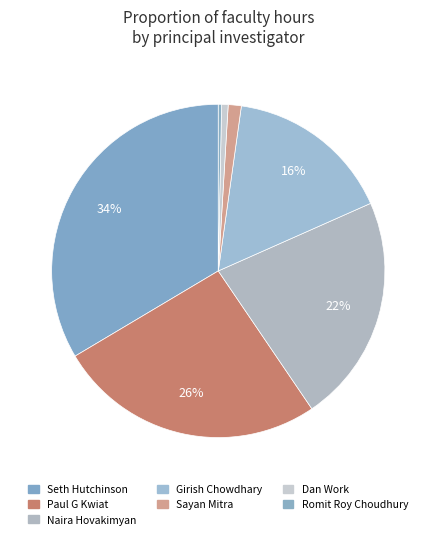

What percentage do Dan Work and Naira Hovakimyan together represent?

22.8%